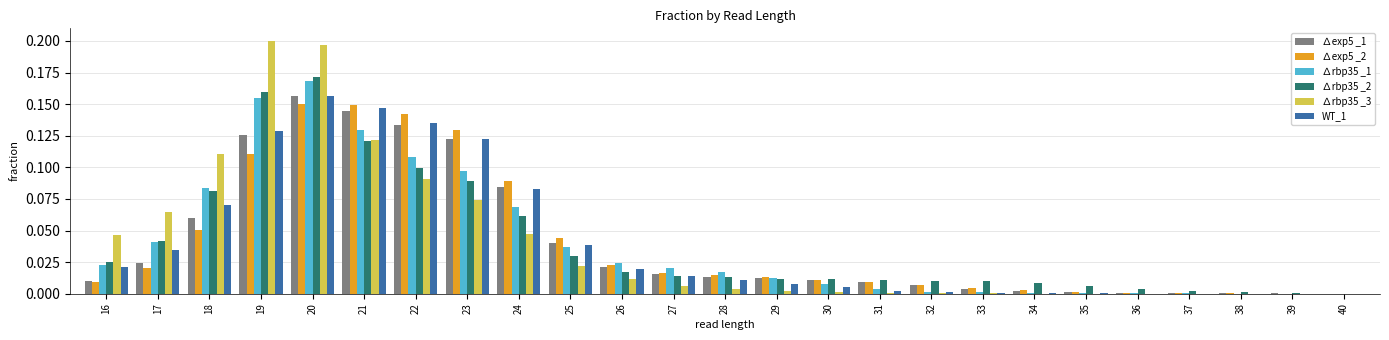

Is it true that WT_1 equals 0.0 at 17?

True